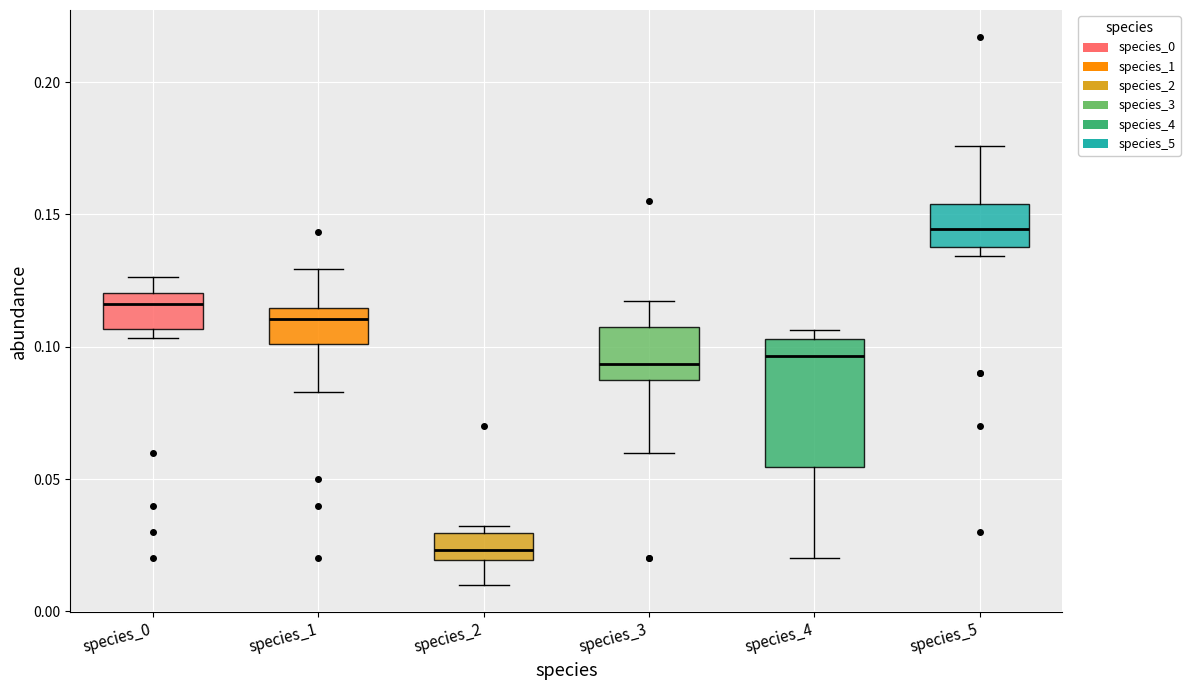

Which box's median line is the lowest?

species_2